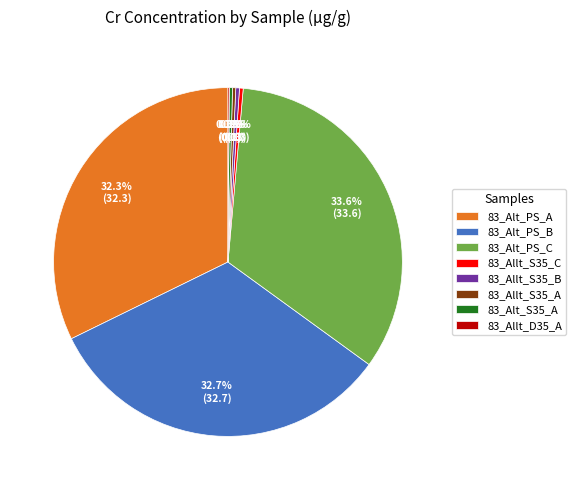

What is the largest slice in the pie chart?

83_Alt_PS_C